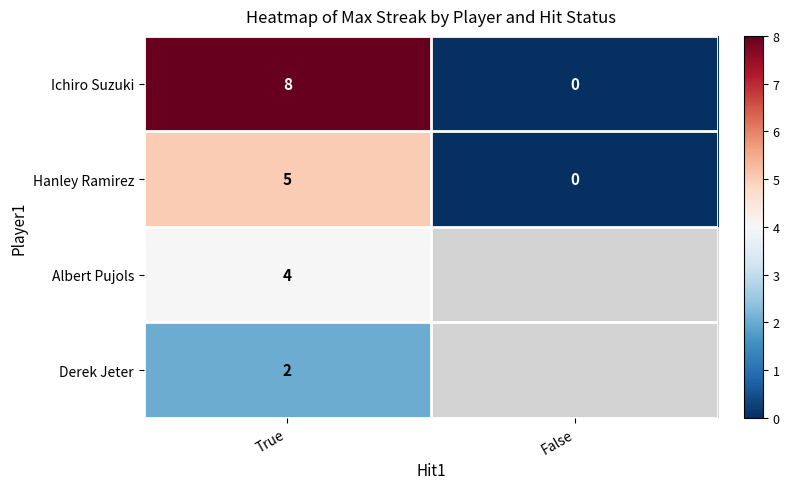

Where is Albert Pujols nearest to the value 4?

True